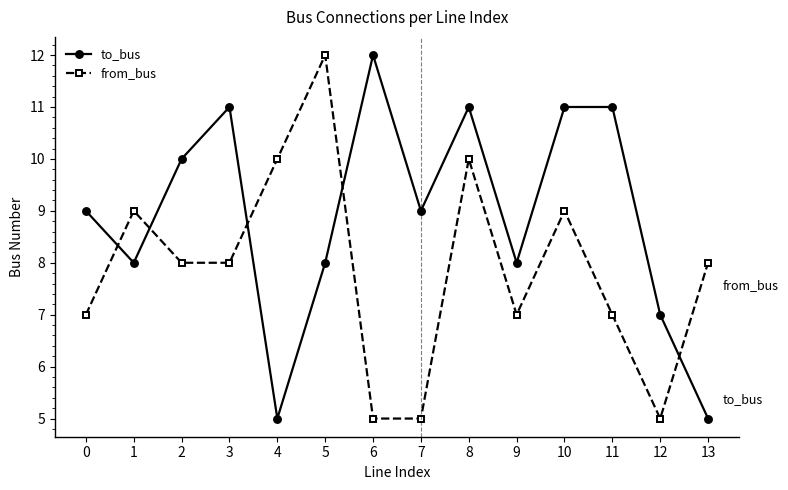

List the series in order of their overall mean, highest first.

to_bus, from_bus